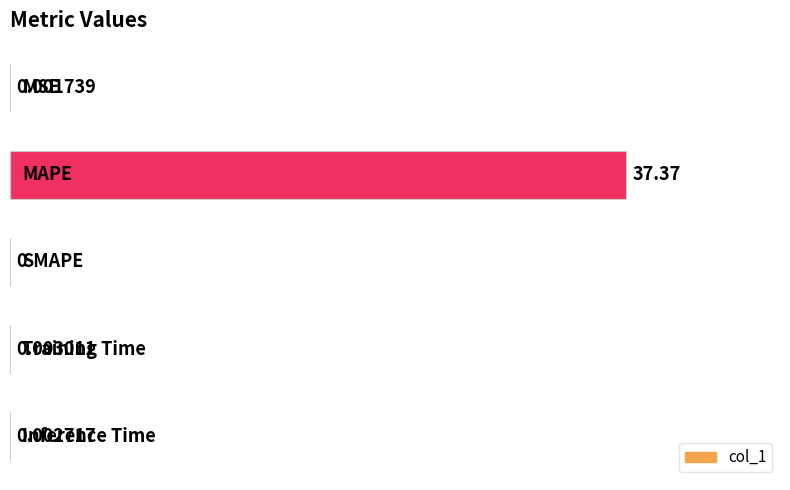

What is the greatest value displayed?

100.0